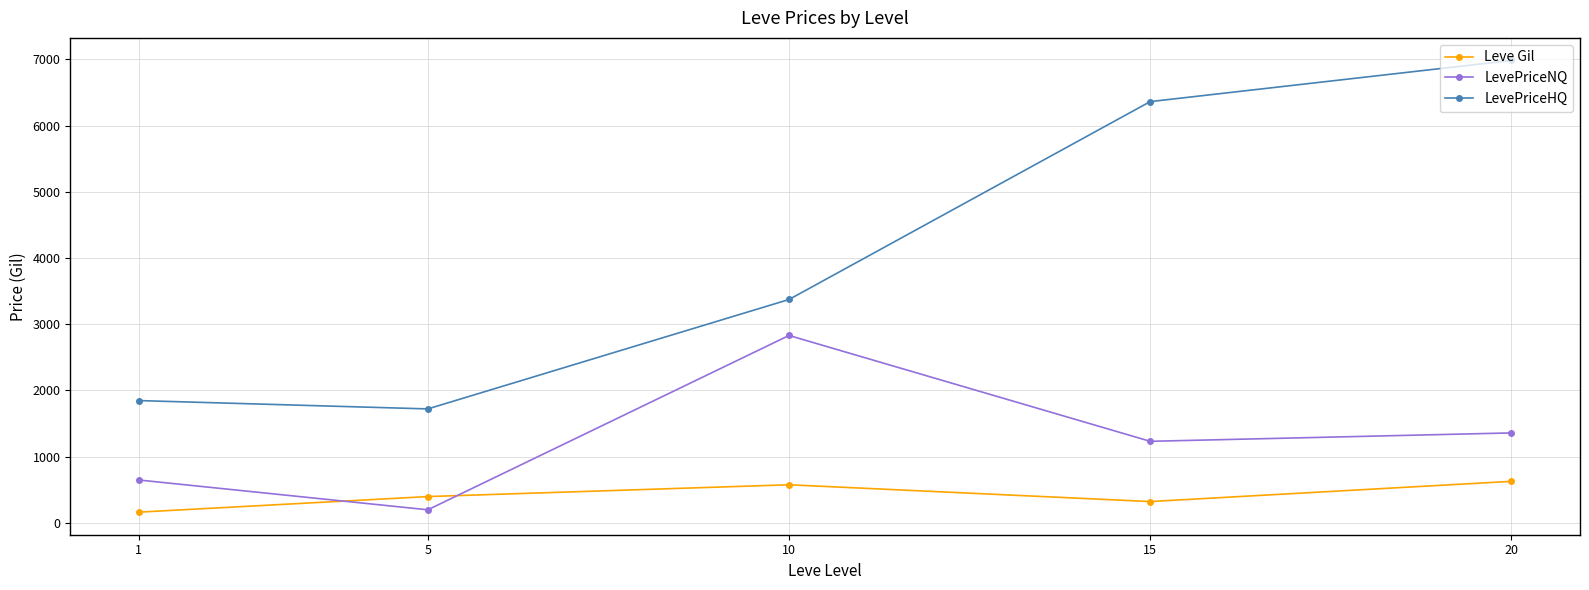

Reading right to left, what are all the values shown in this chart?

Leve Gil: 20=628.3	15=323.3	10=576.7	5=398.5	1=163.5
LevePriceNQ: 20=1359.7	15=1232.8	10=2830.8	5=198.8	1=648.5
LevePriceHQ: 20=6982.7	15=6361.7	10=3374.0	5=1722.0	1=1847.7